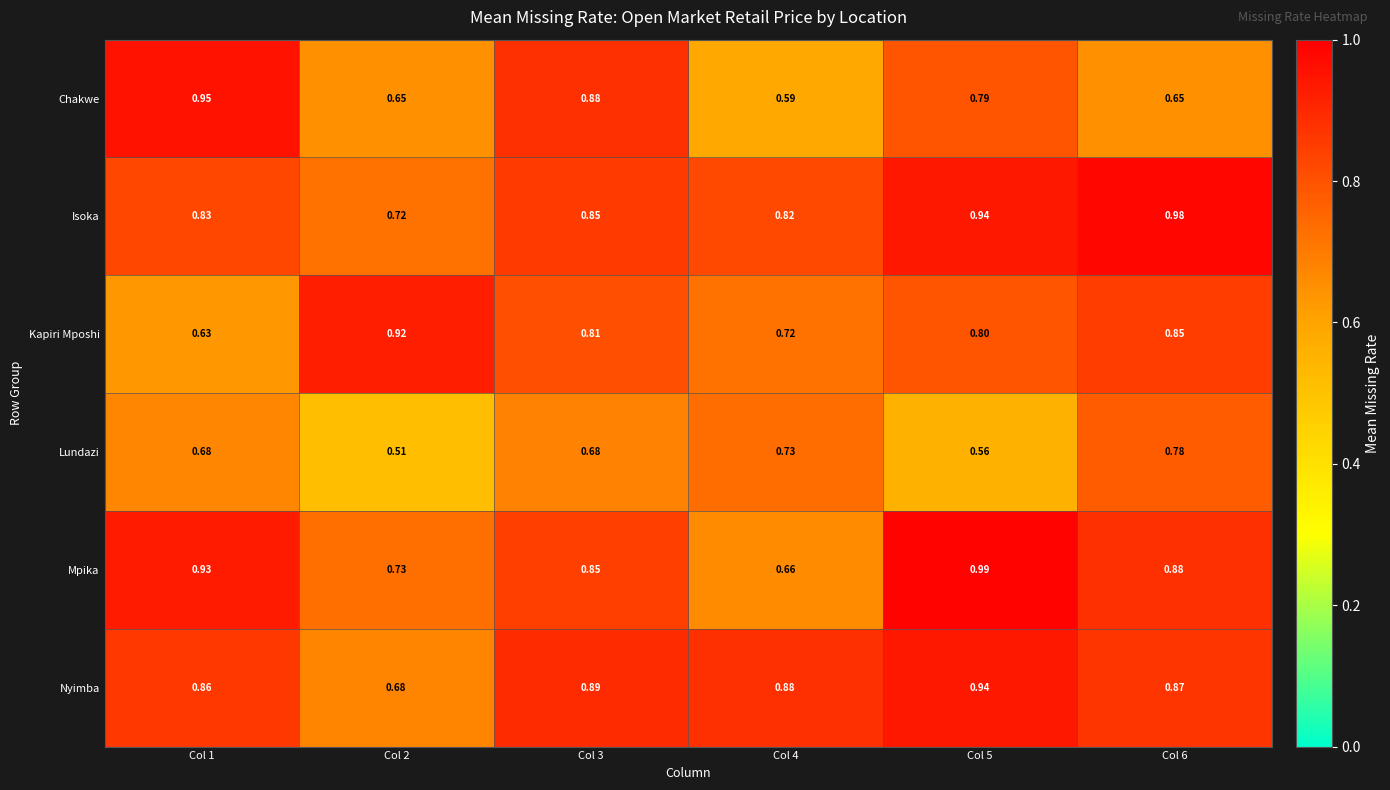

Which series has the widest spread of values?

Chakwe